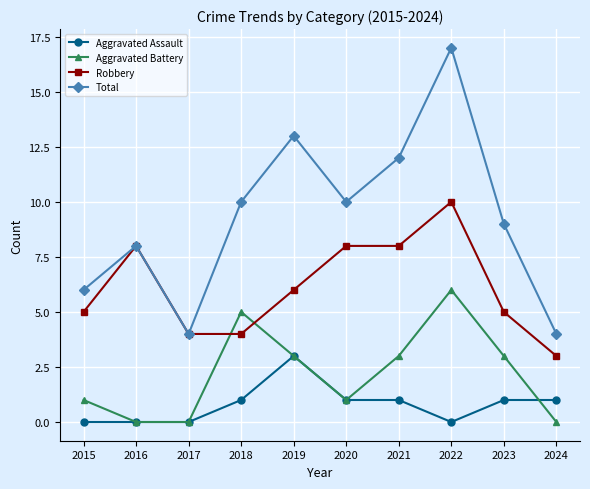

List the series in order of their peak value, highest first.

Total, Robbery, Aggravated Battery, Aggravated Assault